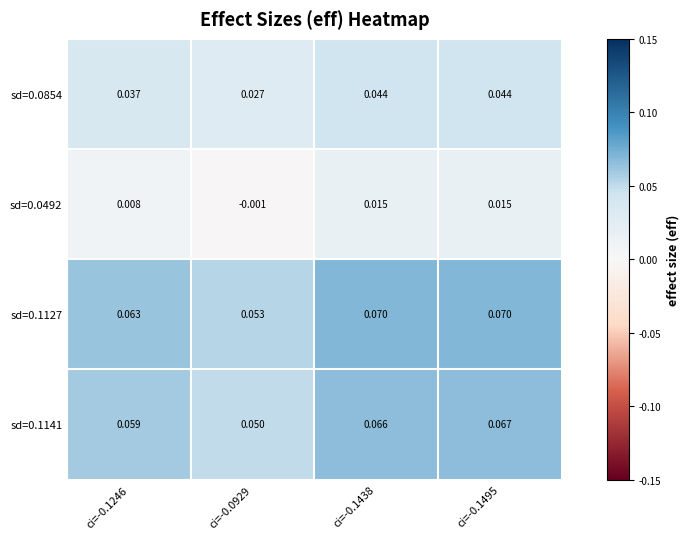

Is the value of sd=0.1141 at ci=-0.0929 greater than the value of sd=0.1127 at ci=-0.1438?

No